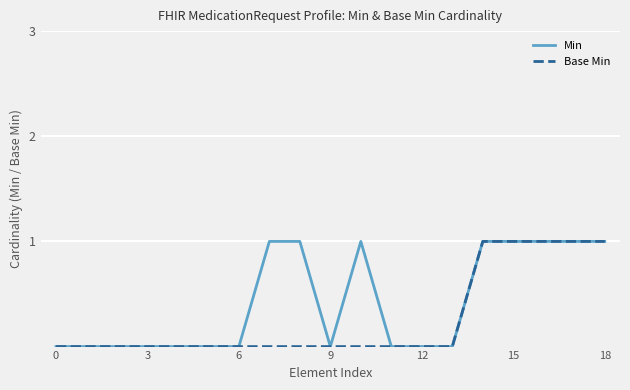

Rank the series by their average value, from highest to lowest.

Min, Base Min